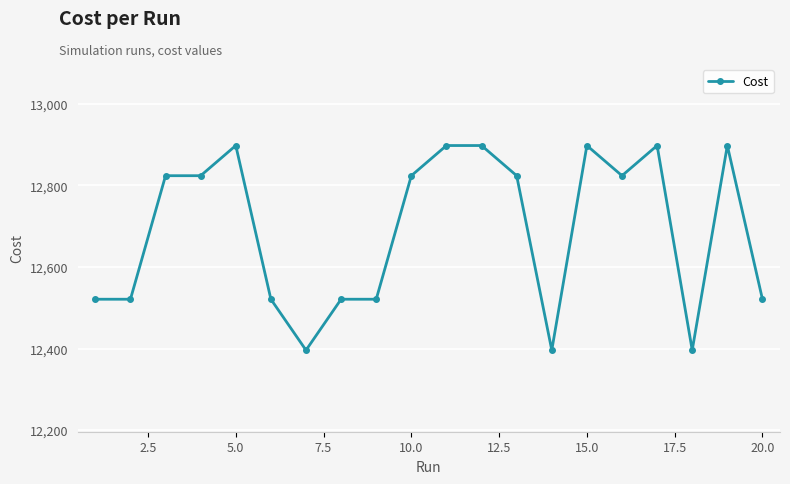

True or false: there are more than 1 points higher than both neighbors.

True